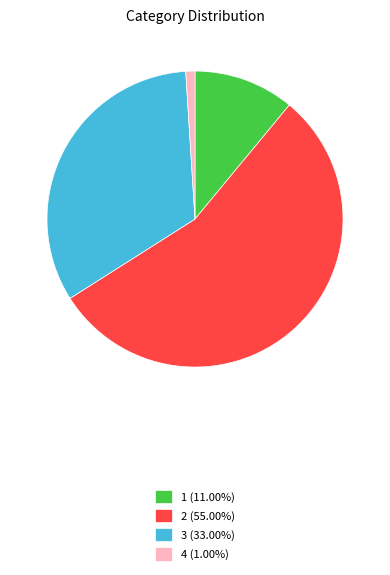

How many slices are in this pie chart?

4